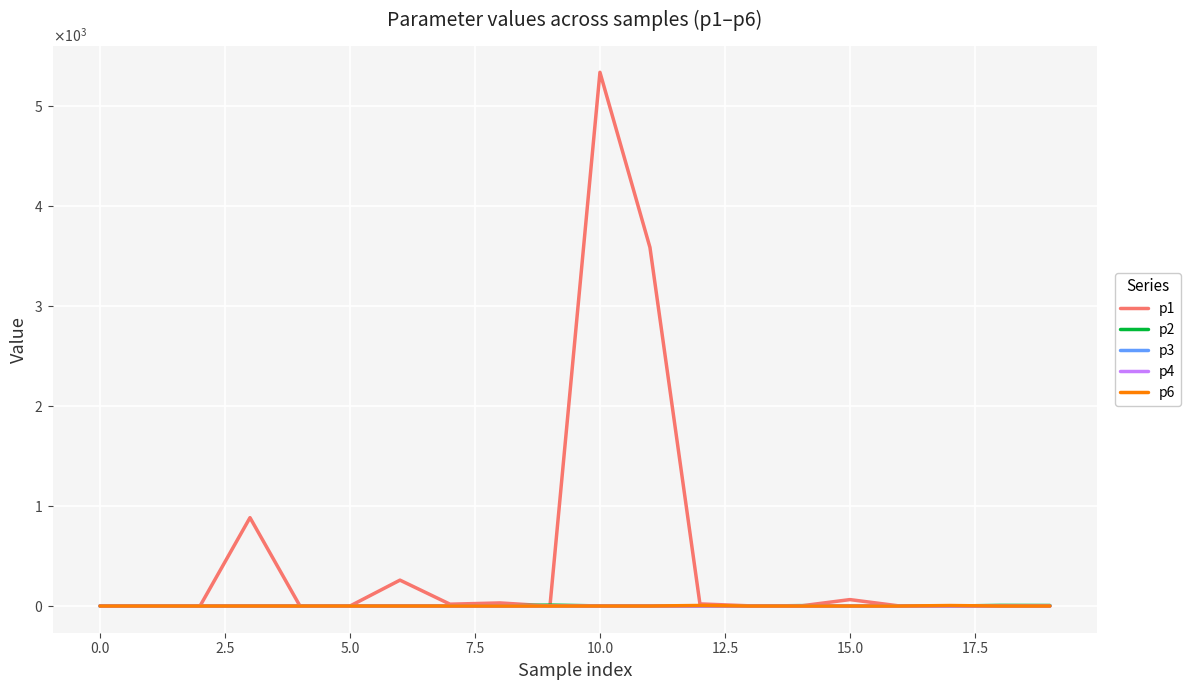

Which series has the largest total across all categories?

p1